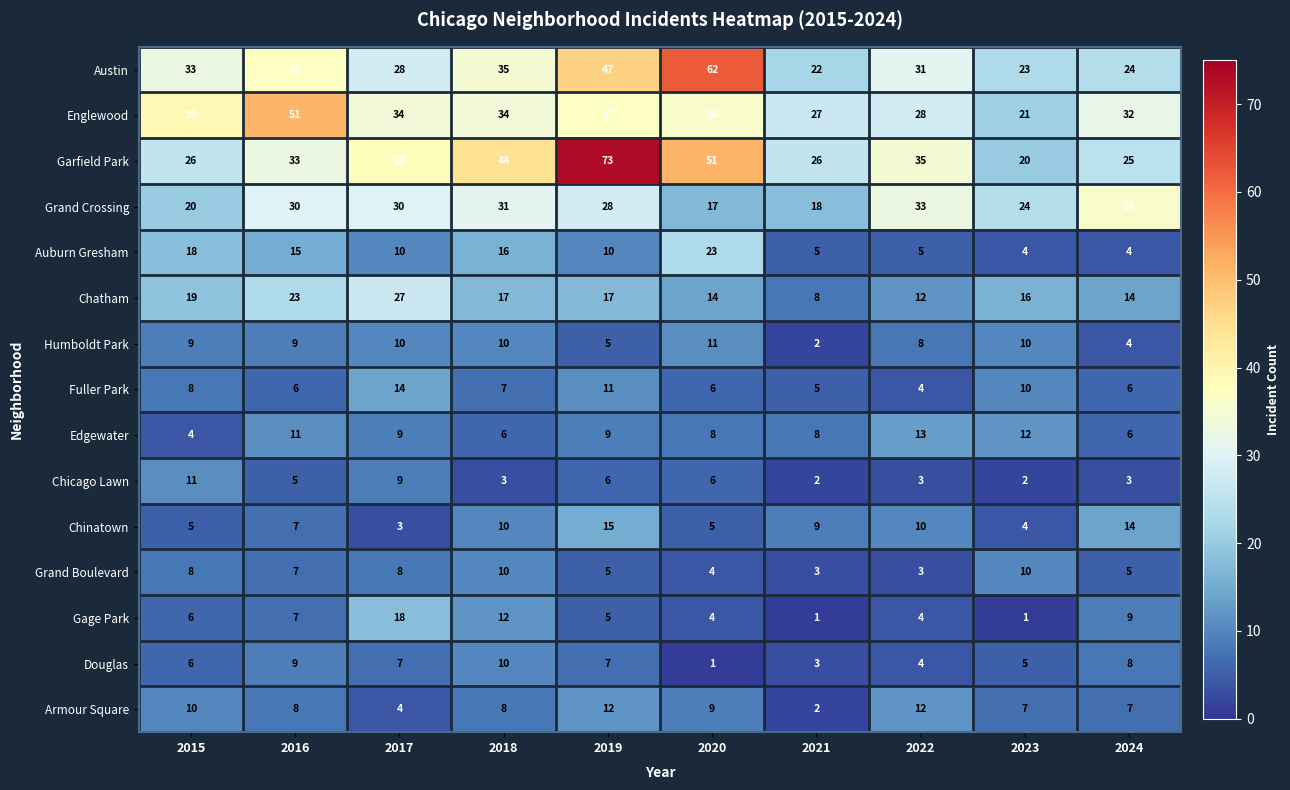

At which category is the sum across all series the highest?

2019